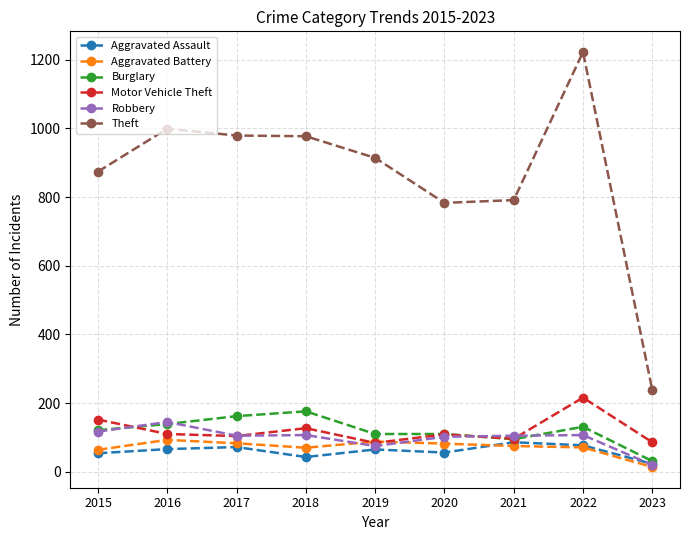

The value of Aggravated Battery at 2015 is 64. True or false?

True